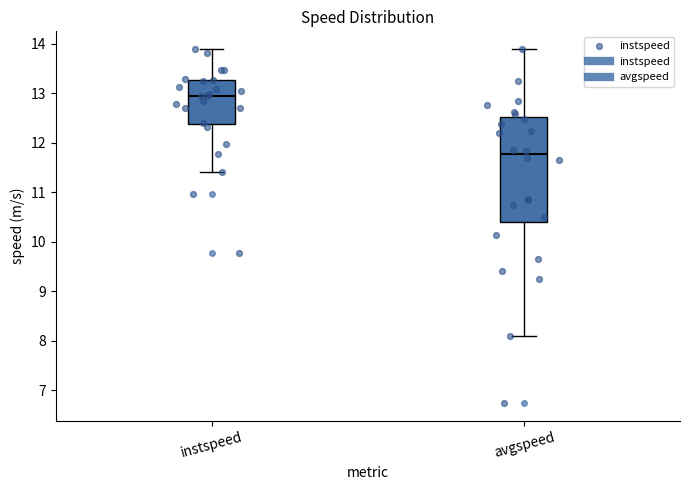

Reading left to right, read every box against the y-axis: the position of its median line, the range the box covers, and the ends of its whiskers. The values are not printed on the chart, so give them approximately, as read against the axis.

instspeed: median 12.9, box 12.4 to 13.3, whiskers 11.4 to 13.9
avgspeed: median 11.8, box 10.4 to 12.5, whiskers 8.1 to 13.9